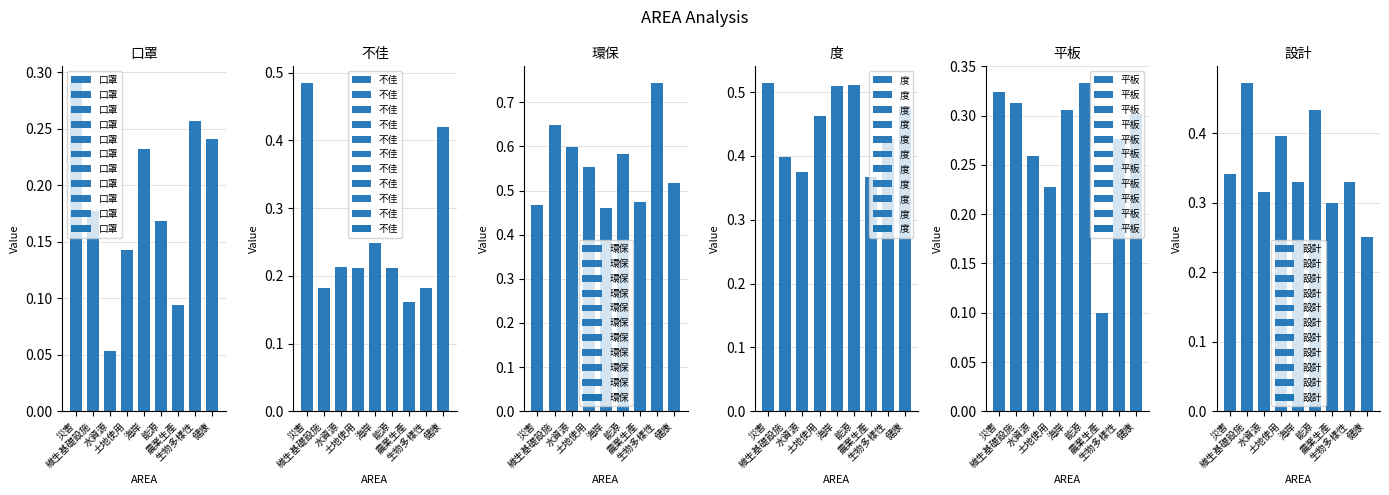

What is the label of the 5th bar from the right?

海岸